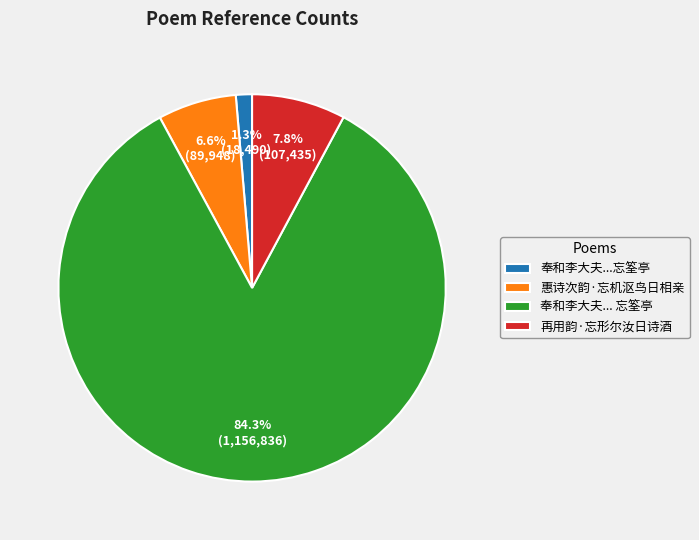

Approximately how many times larger is the value at 惠诗次韵·忘机沤鸟日相亲 compared to 再用韵·忘形尔汝日诗酒?

0.8